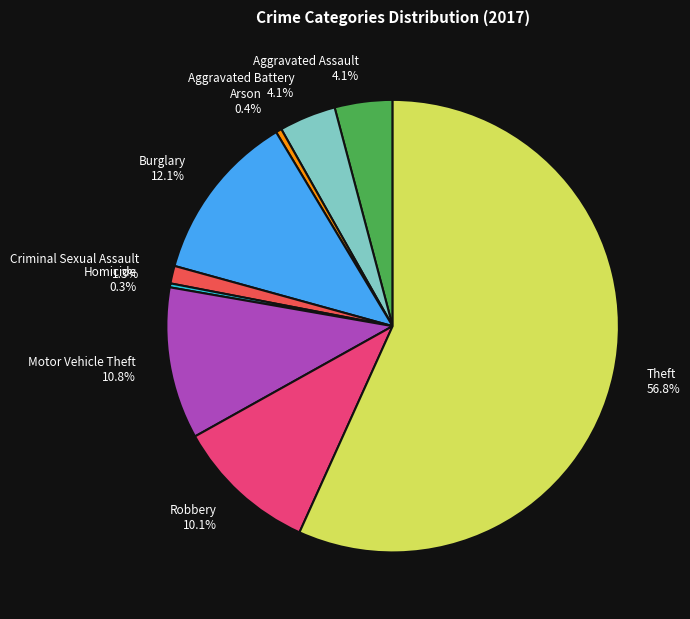

To the nearest percent, what is the difference between the largest and smallest slice percentages?

56%